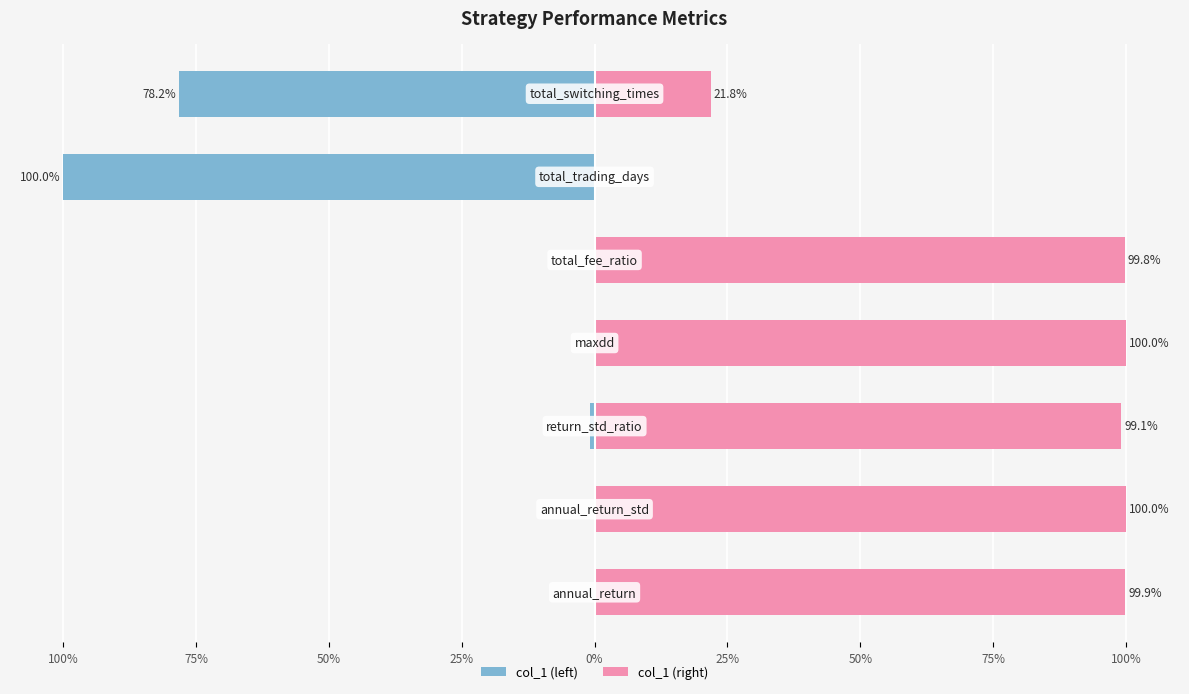

What is the value of the col_1 (left) bar at the 5th from the left?

-0.2